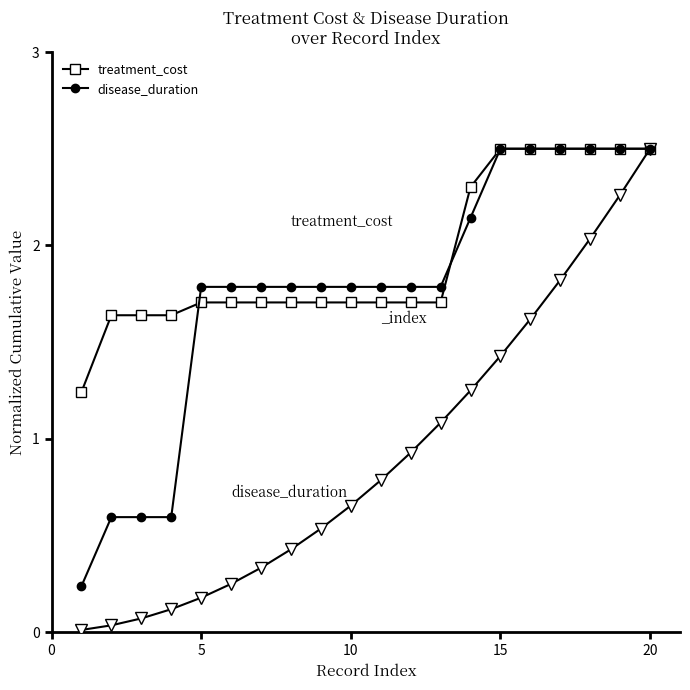

True or false: treatment_cost and disease_duration intersect in this chart.

True